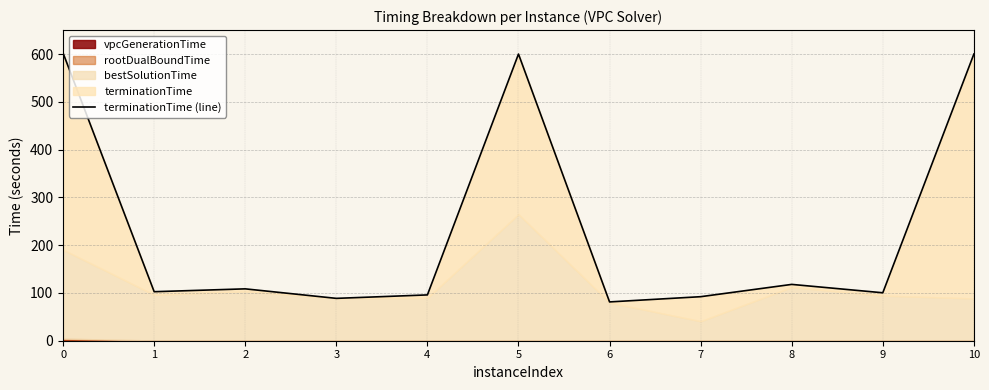

What is the value of the 1st point from the left?

602.0